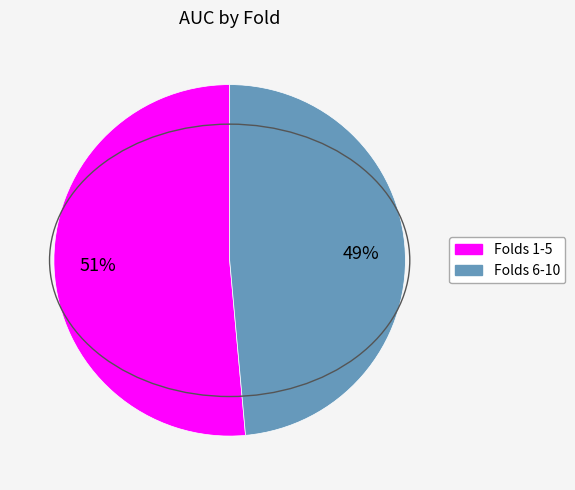

Is there any slice that represents more than half of the pie?

Yes